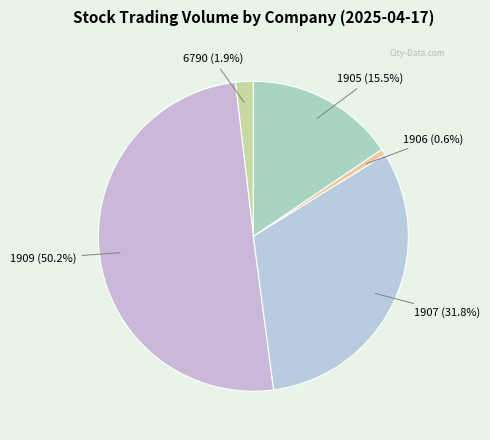

To the nearest percent, what is the difference between the largest and smallest slice percentages?

50%